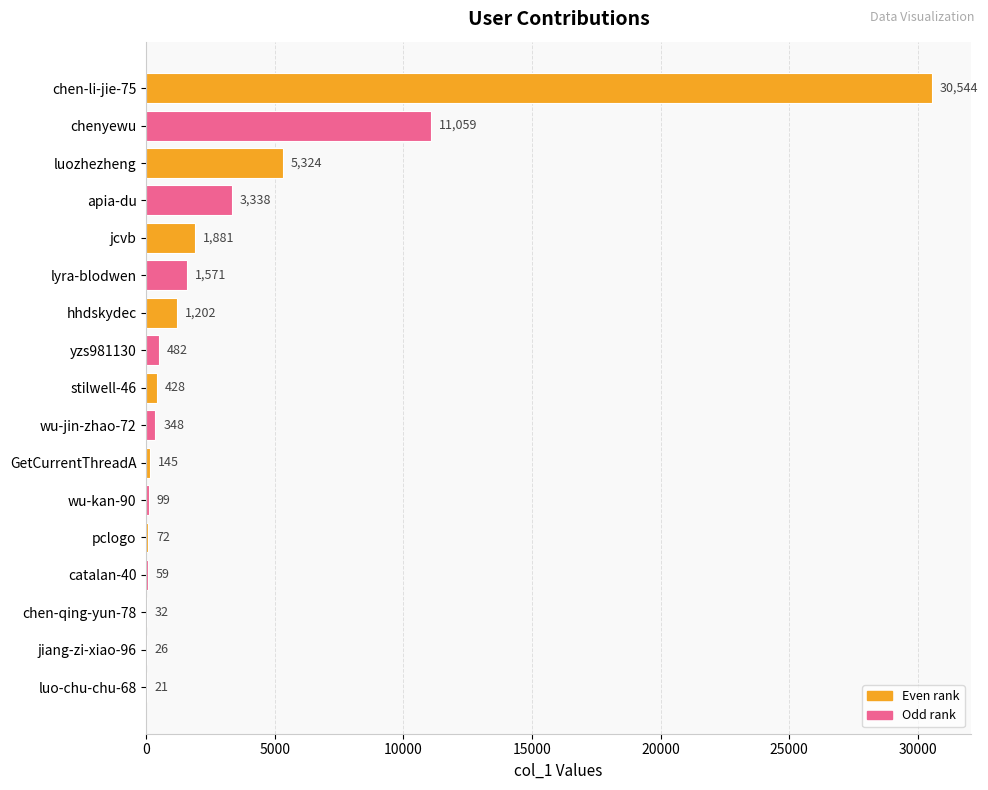

How many distinct data groups are displayed?

1